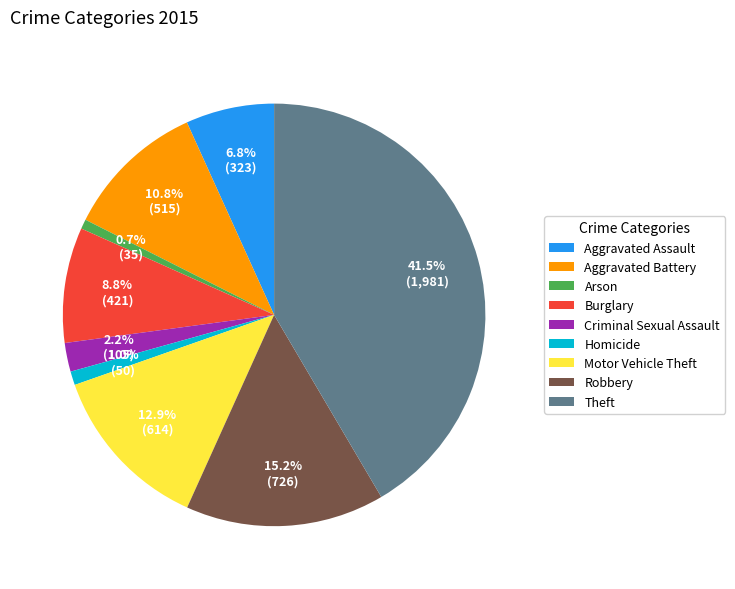

Does Theft account for over 50% of the chart?

No